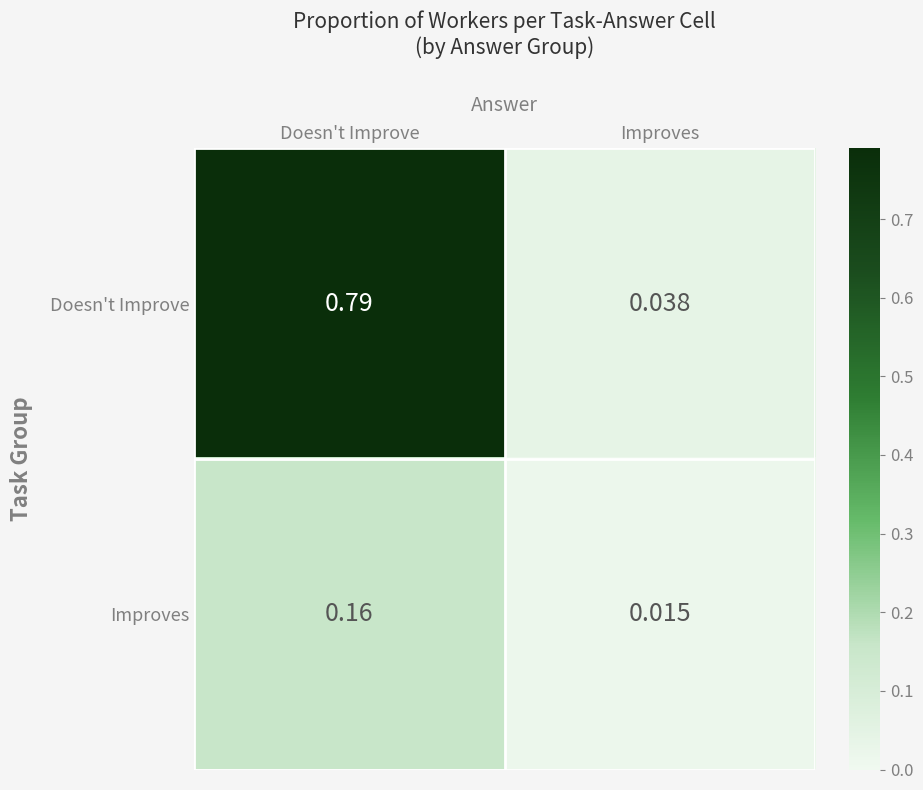

At which category does the chart reach its minimum across all series?

Improves